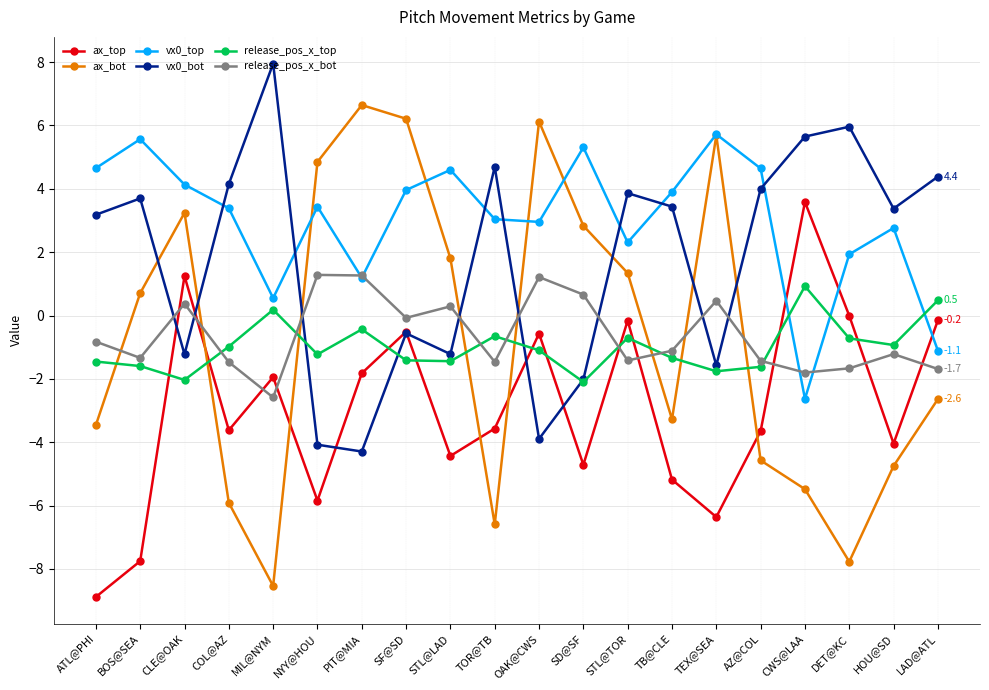

Which label corresponds to the largest value in the chart?

MIL@NYM